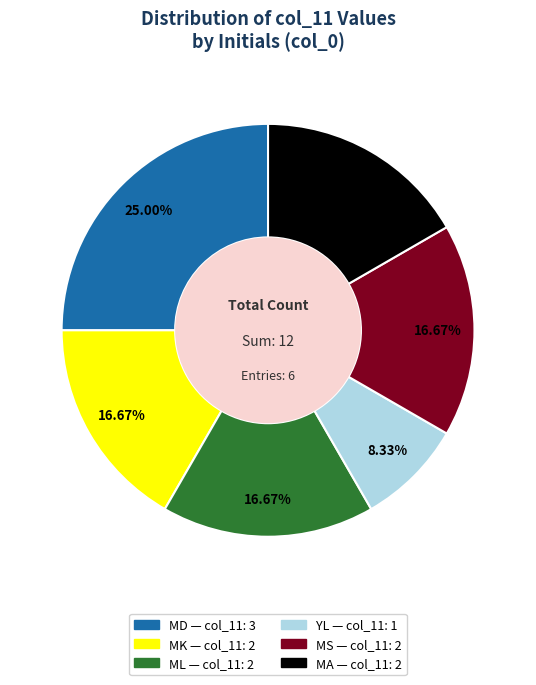

What is the smallest slice in the pie chart?

YL